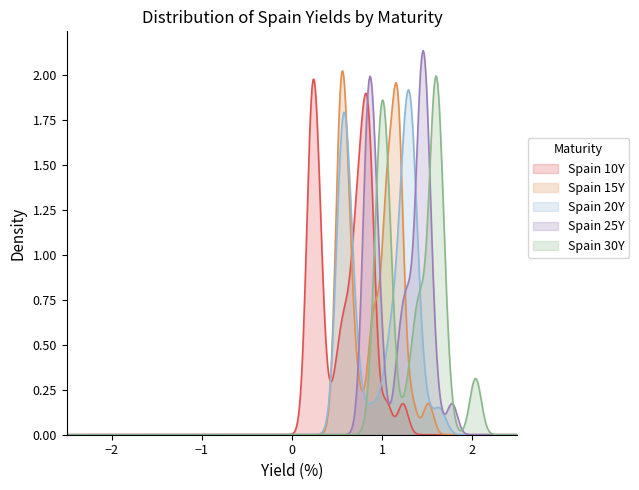

What are all the series names shown in the legend?

Spain 10Y, Spain 15Y, Spain 20Y, Spain 25Y, Spain 30Y